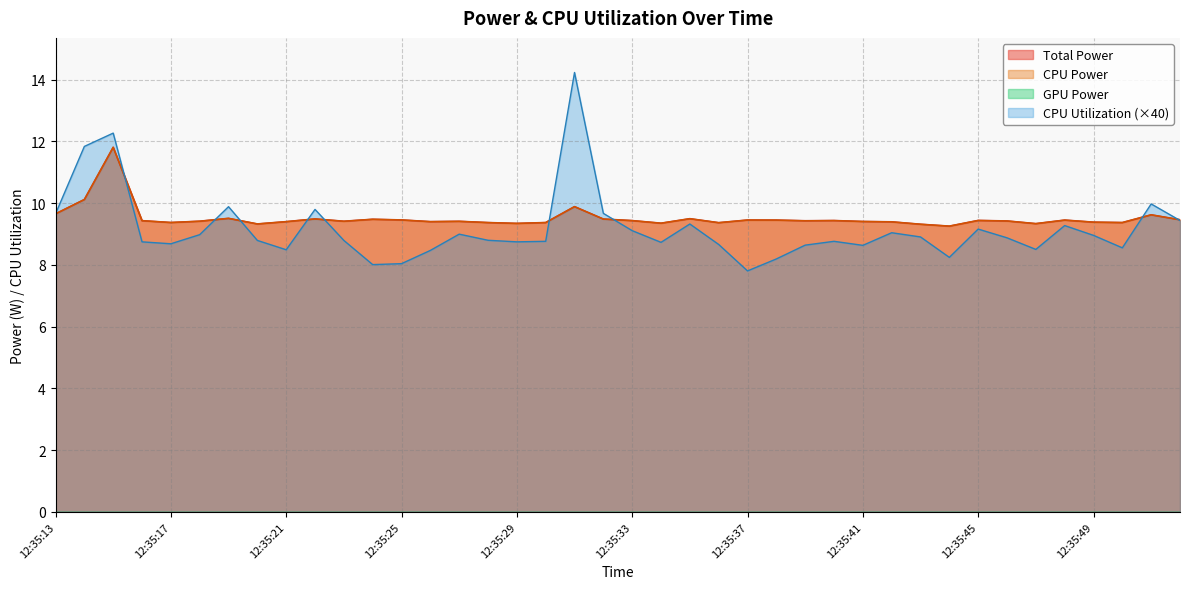

At how many categories does at least one series exceed 12?

2